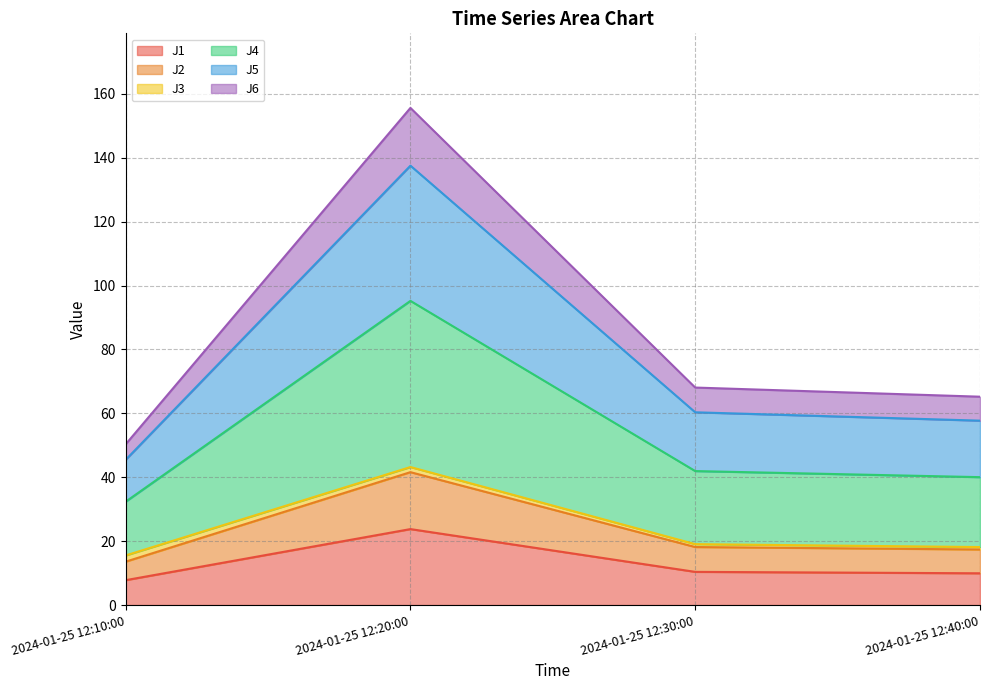

Where does the J5 series first go above 60?

2024-01-25 12:20:00